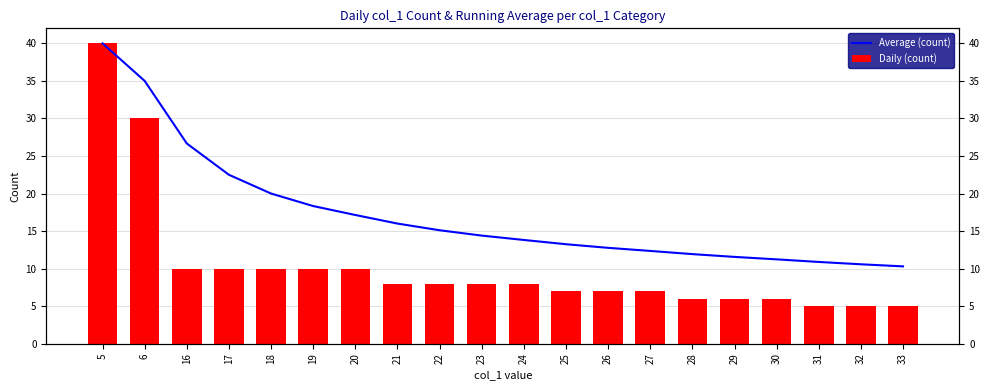

What are all the series names shown in the legend?

Average (count), Daily (count)